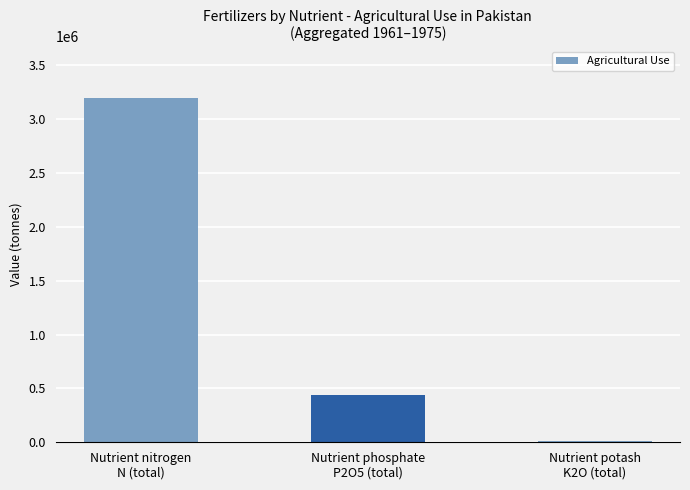

Reading left to right, list all the values displayed in this chart.

Nutrient nitrogen
N (total)=3195152	Nutrient phosphate
P2O5 (total)=436234	Nutrient potash
K2O (total)=14225